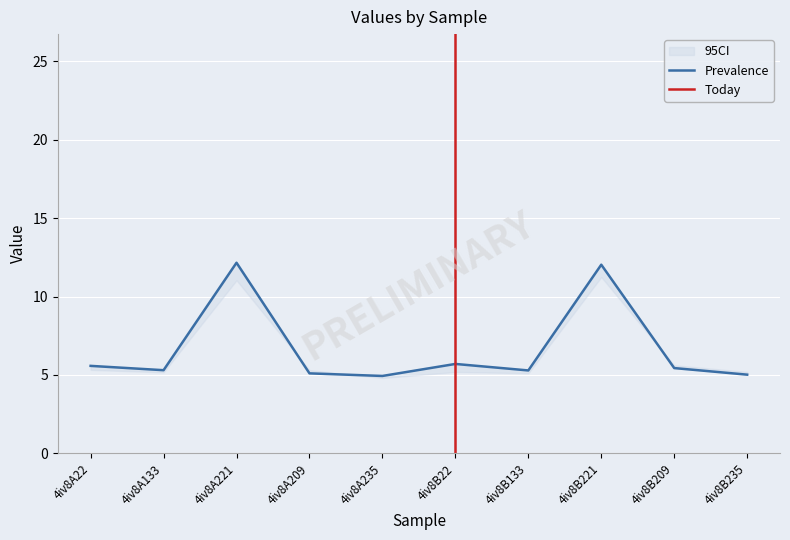

How many points are higher than both their immediate neighbors (excluding endpoints)?

3